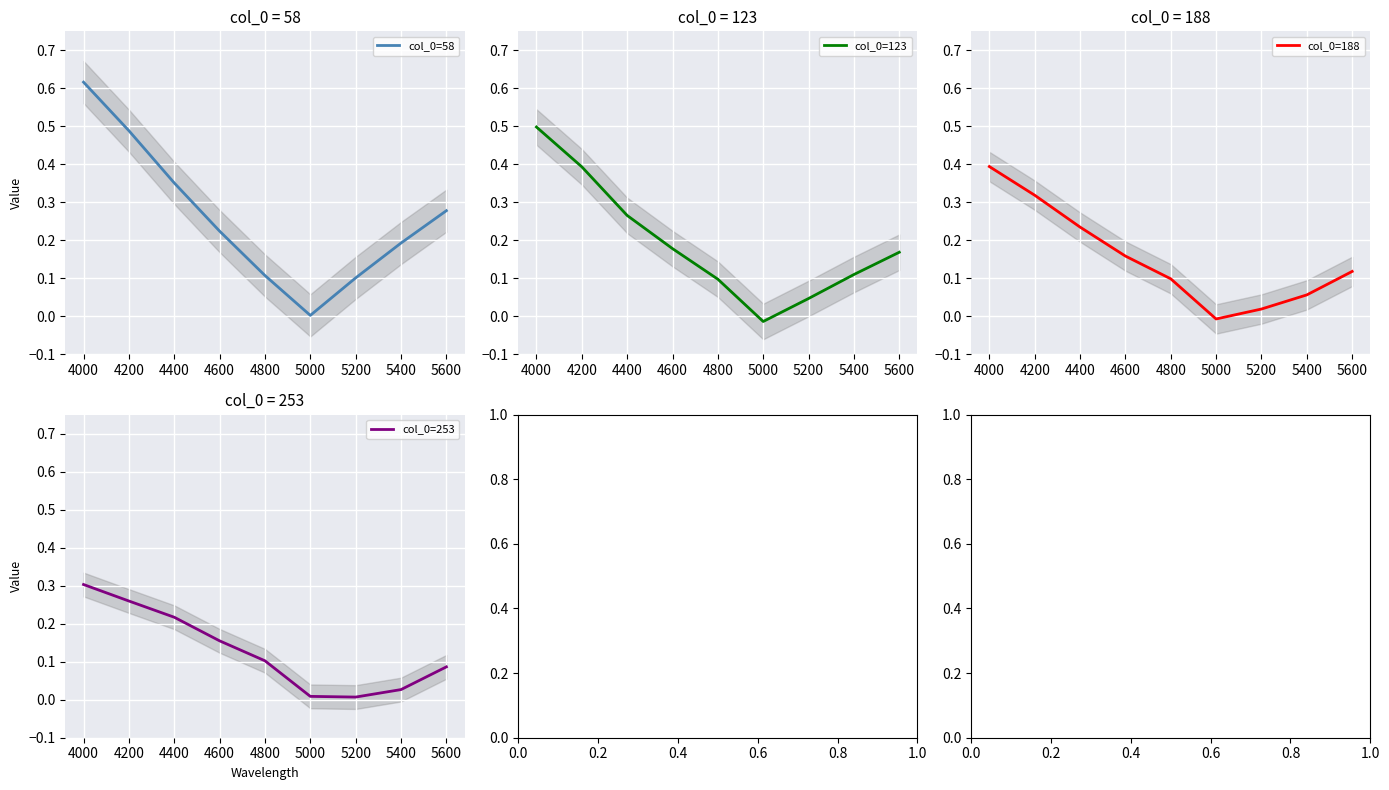

True or false: col_0=188 and col_0=58 cross at least once.

False